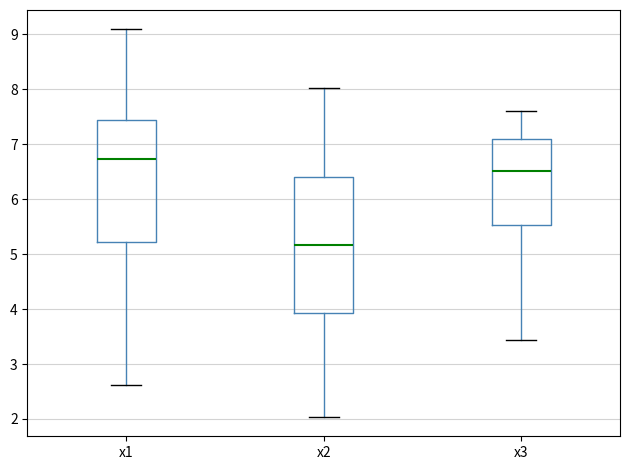

Which box has the lowest median line?

x2